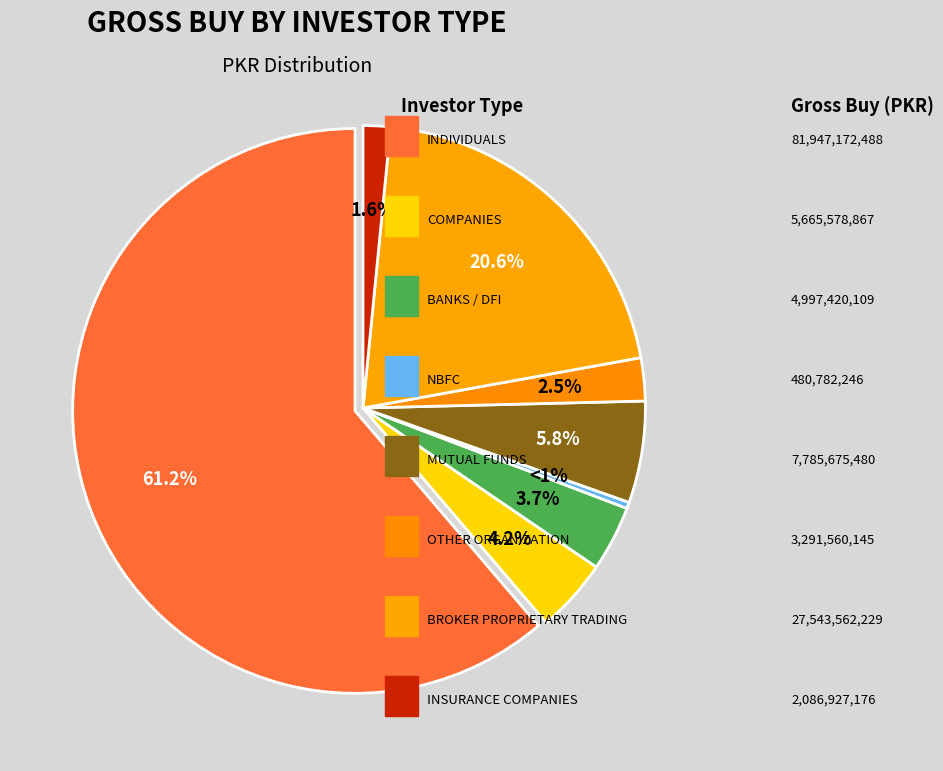

What is the largest slice in the pie chart?

INDIVIDUALS